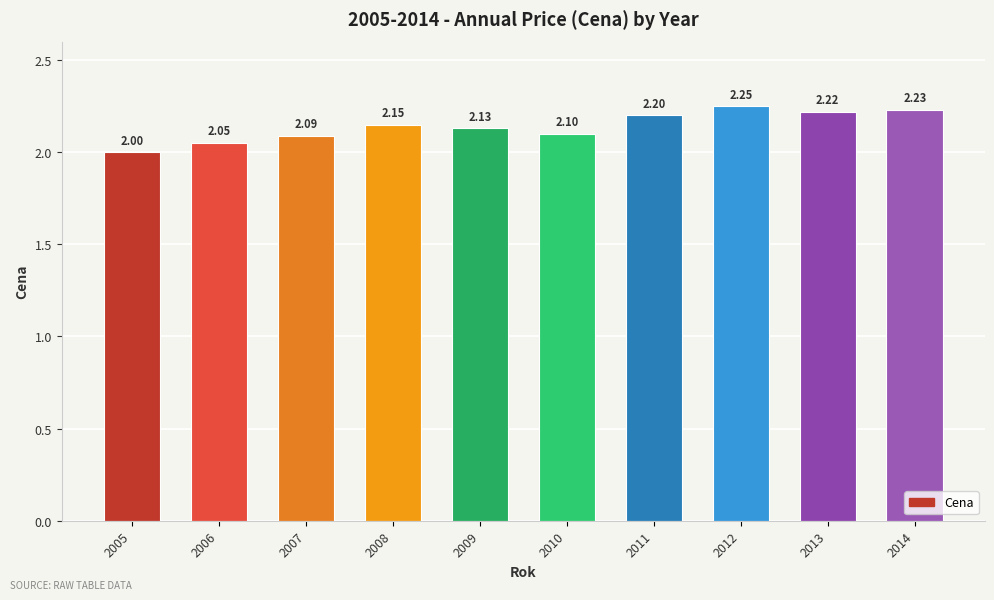

How many series are shown in this chart?

1